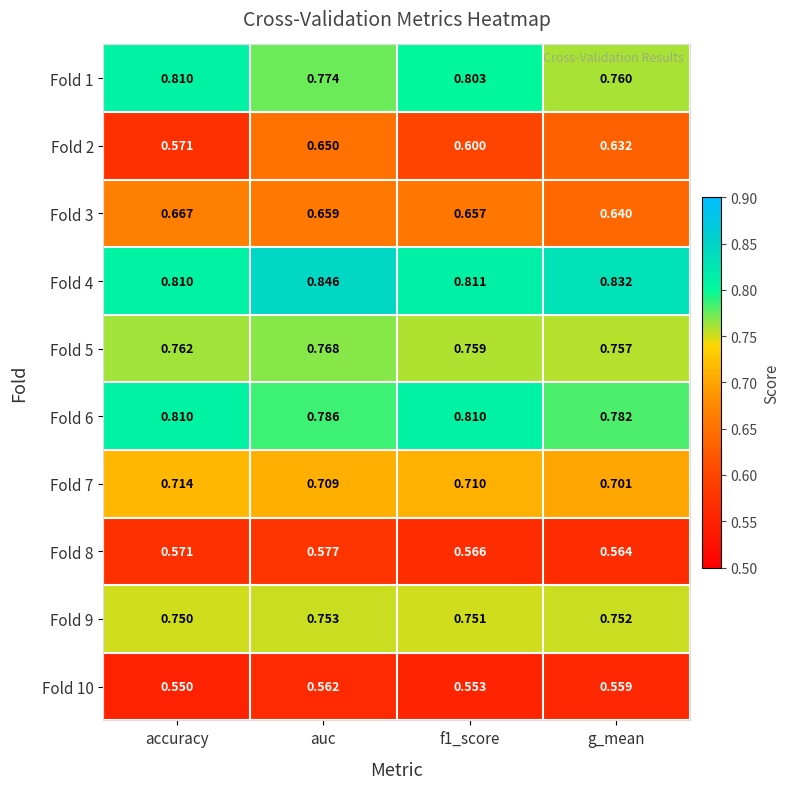

Where is Fold 8 nearest to the value 0?

g_mean